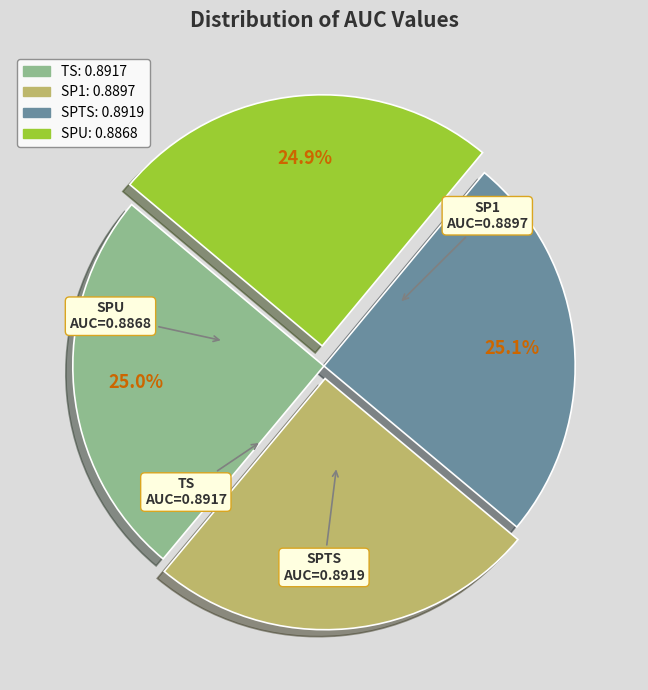

Does SPU represent more than half of the total?

No